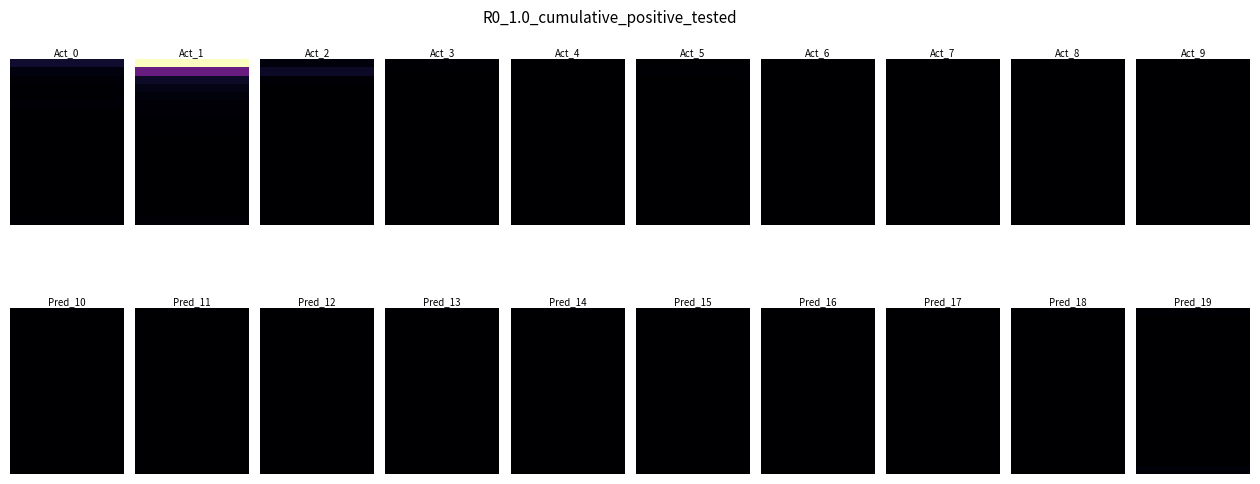

How many data points in row7 are above 2?

9